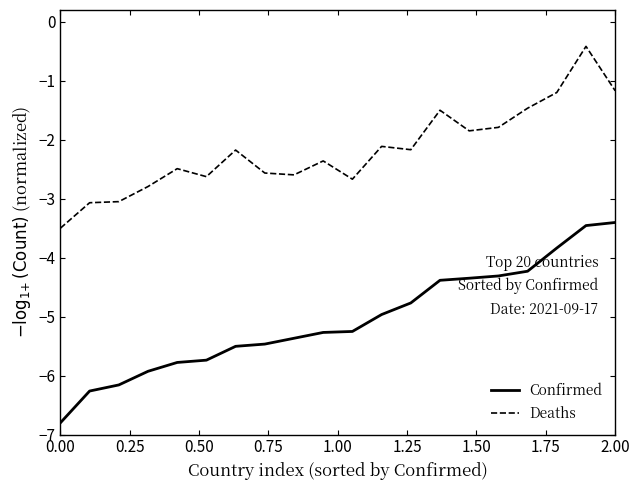

Rank the series by their average value, from highest to lowest.

Deaths, Confirmed